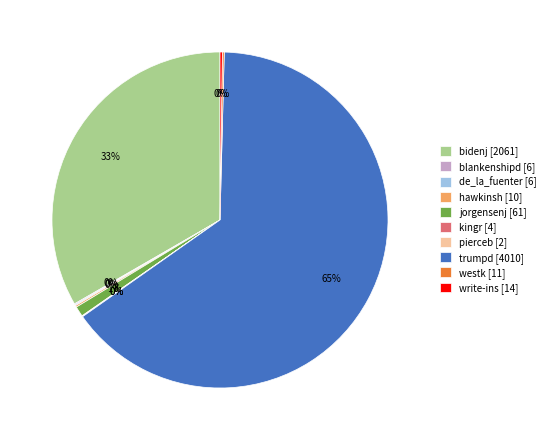

Combined, do trumpd and bidenj account for over 50%?

Yes